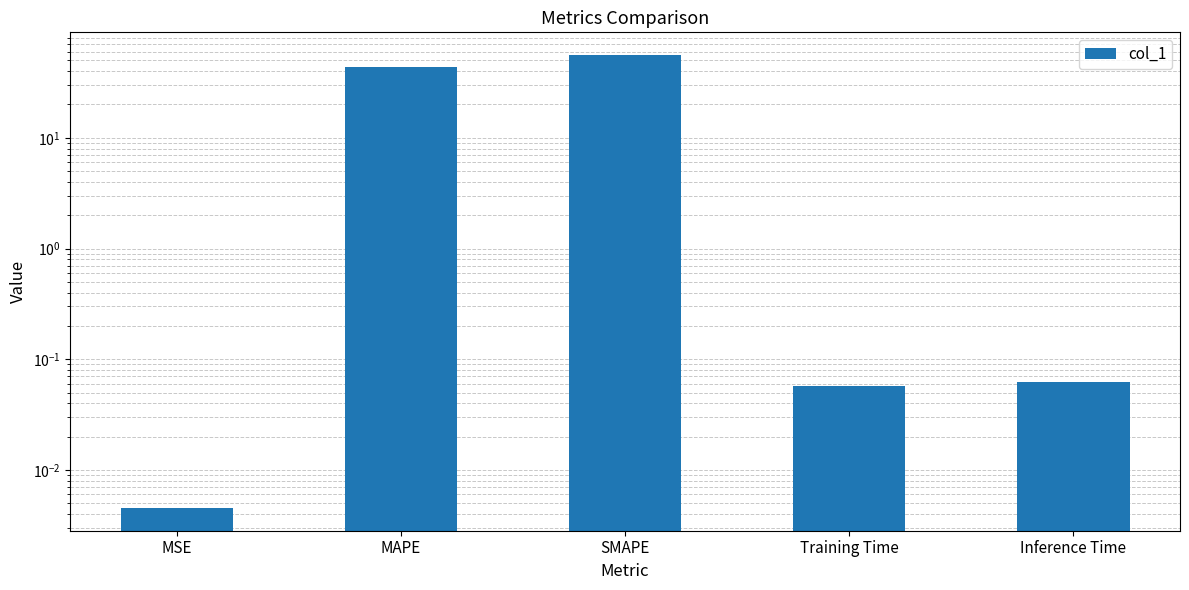

What is the maximum value shown in the chart?

56.0